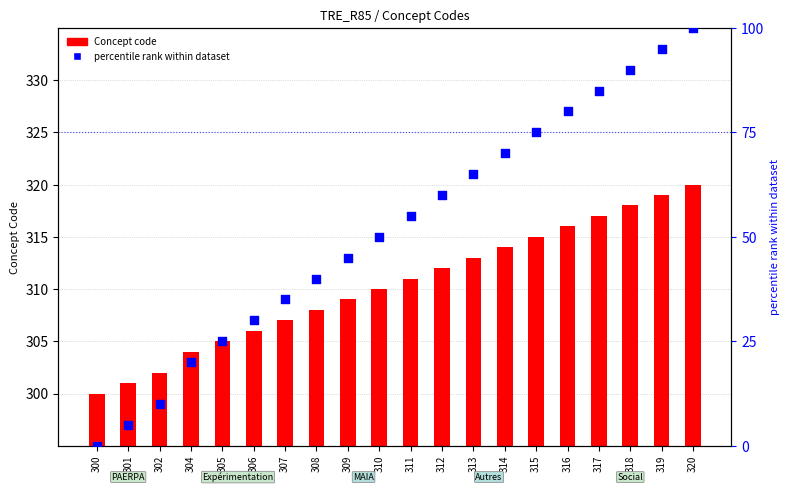

At how many categories does at least one series exceed 207?

20